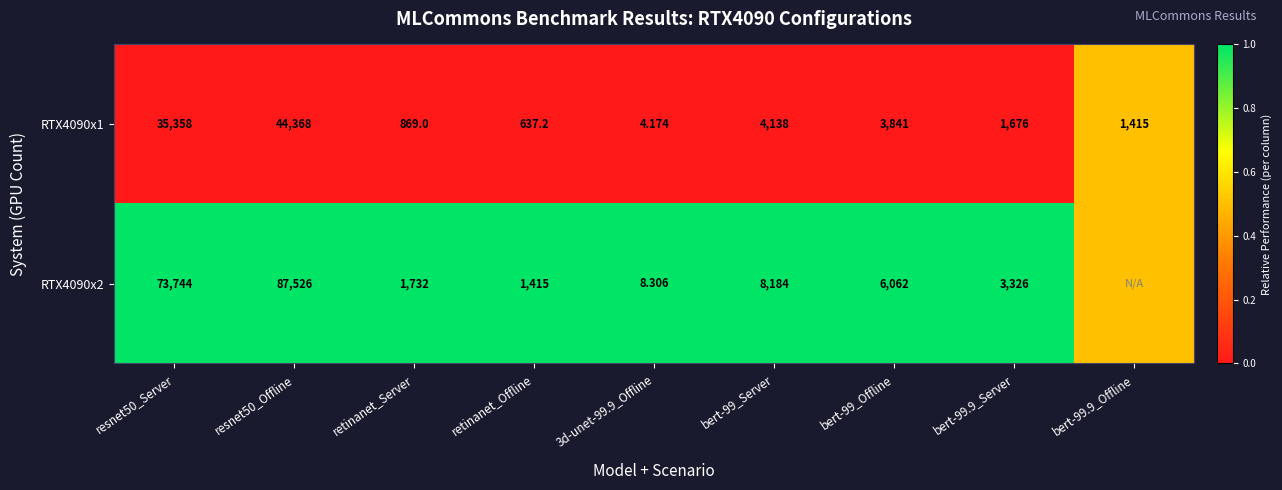

Is the value of RTX4090x1 at bert-99_Offline greater than the value of RTX4090x2 at retinanet_Offline?

Yes